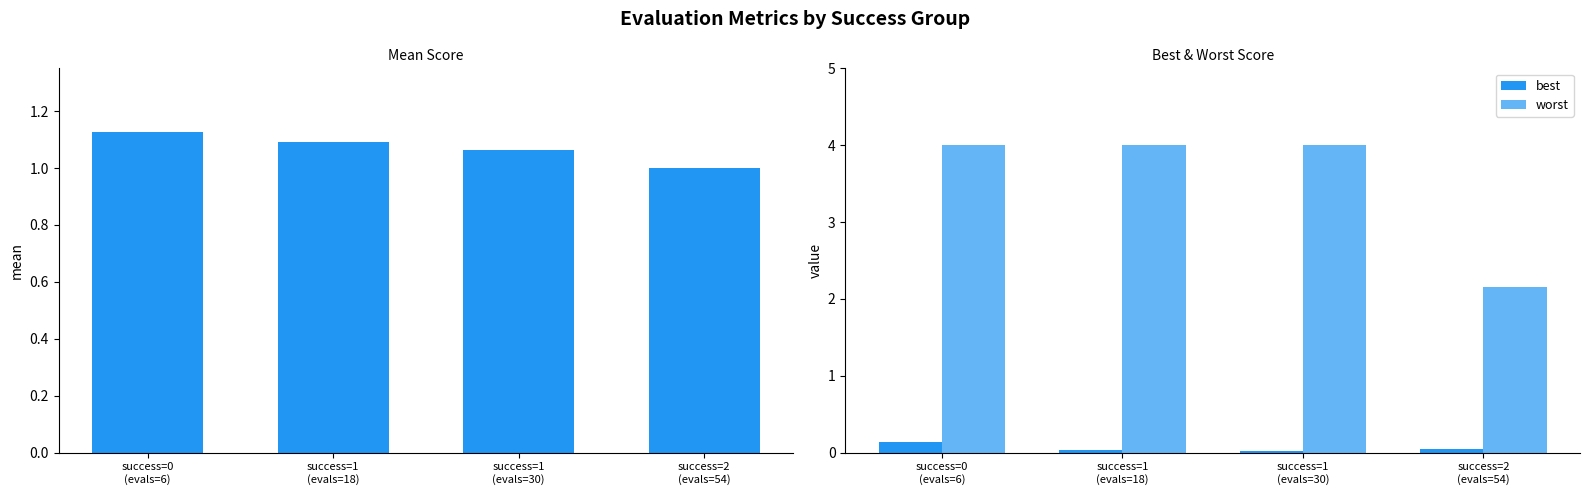

What is the value of the mean bar at the 3rd from the left?

1.1